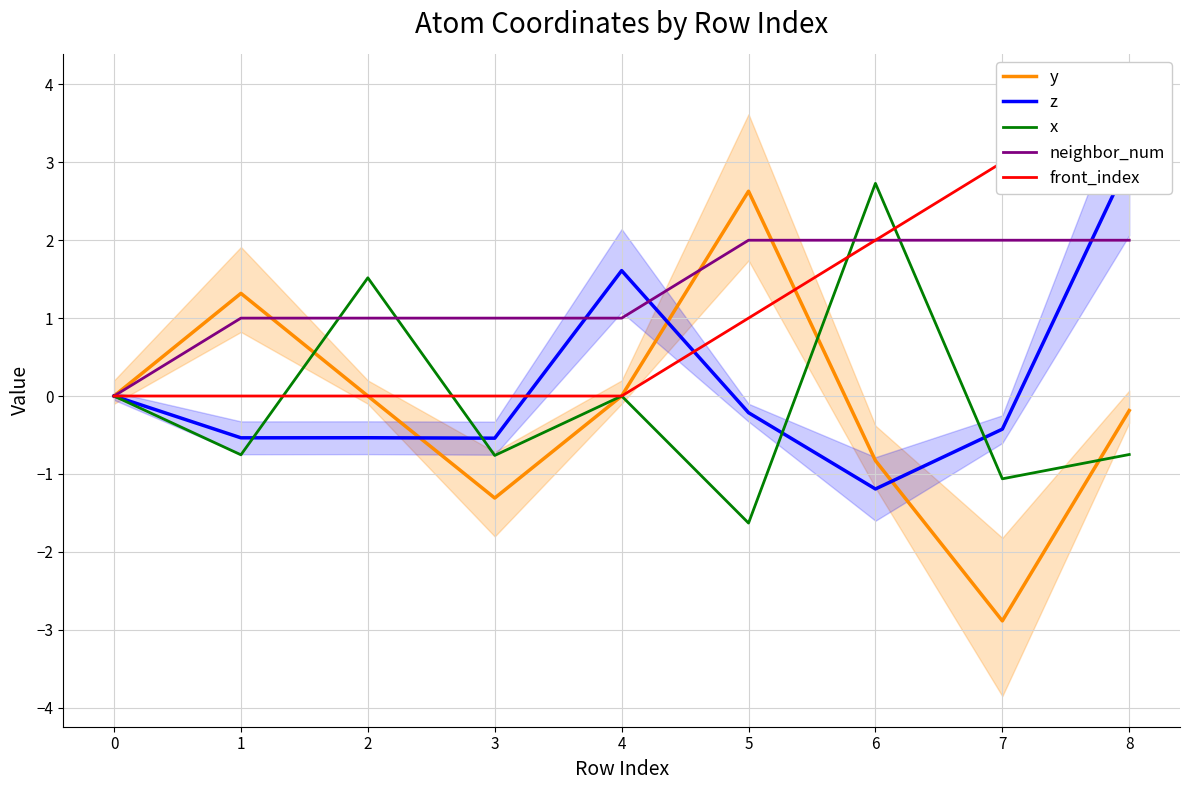

What is the sum of all y values?

-1.3